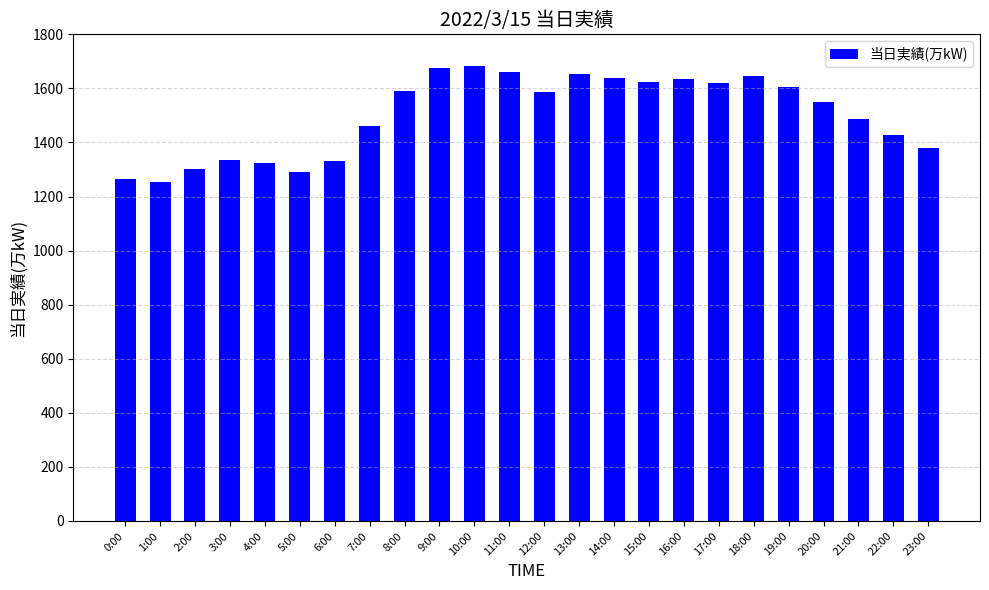

What is the label of the 20th bar from the left?

19:00